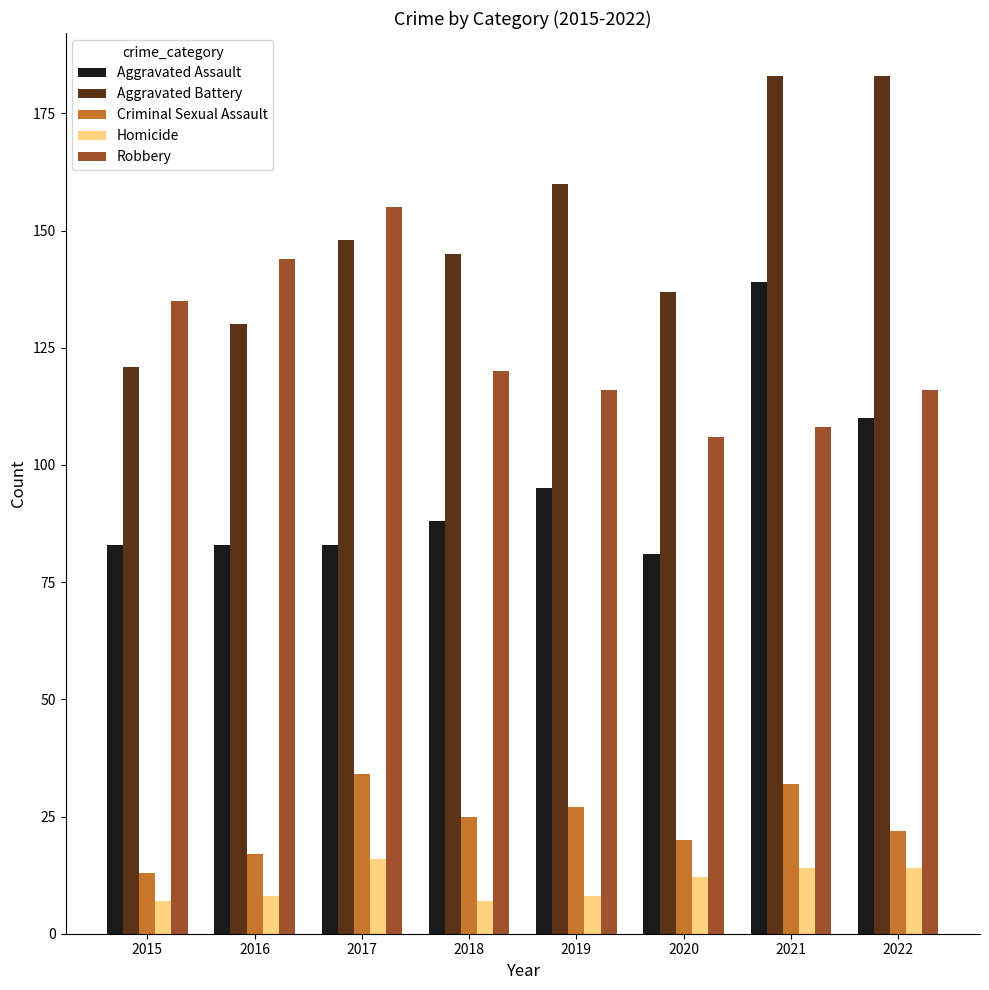

How many values in the Robbery series are below 120?

4